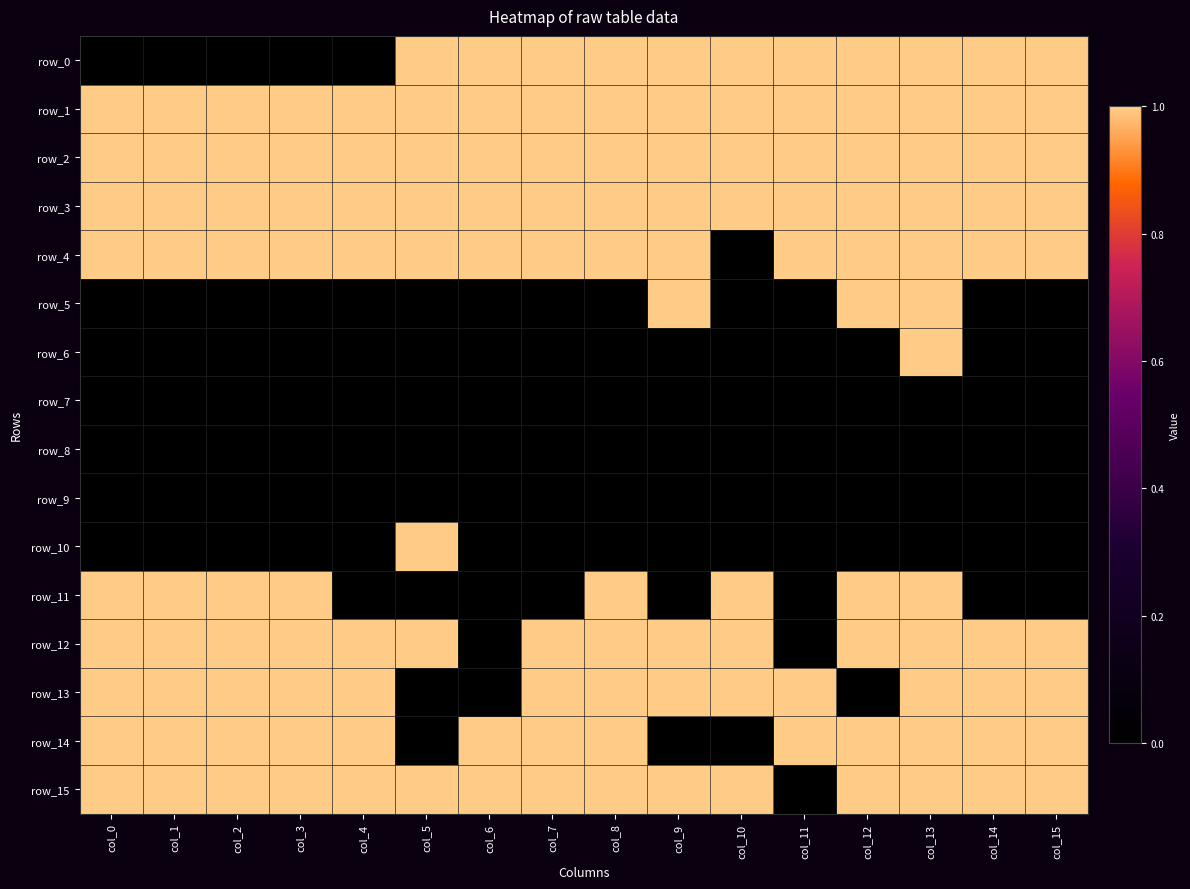

How many data points in row_10 are above 0?

1